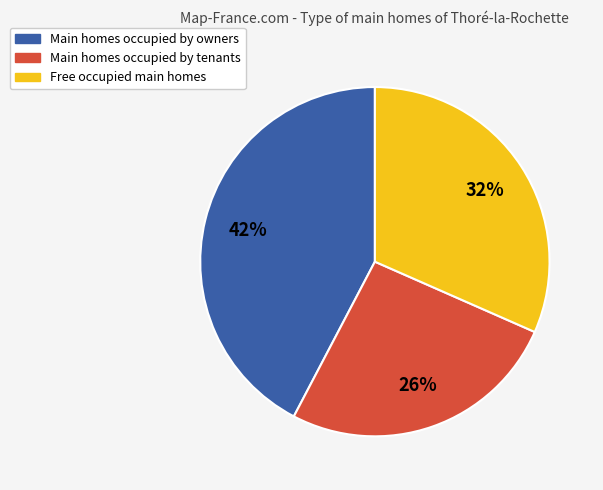

To the nearest percent, what portion does Free occupied main homes represent?

32%